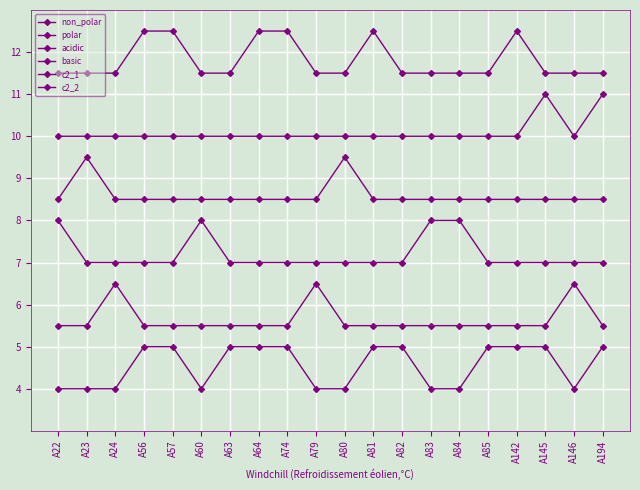

Is this an area chart (filled region under the line)?

No